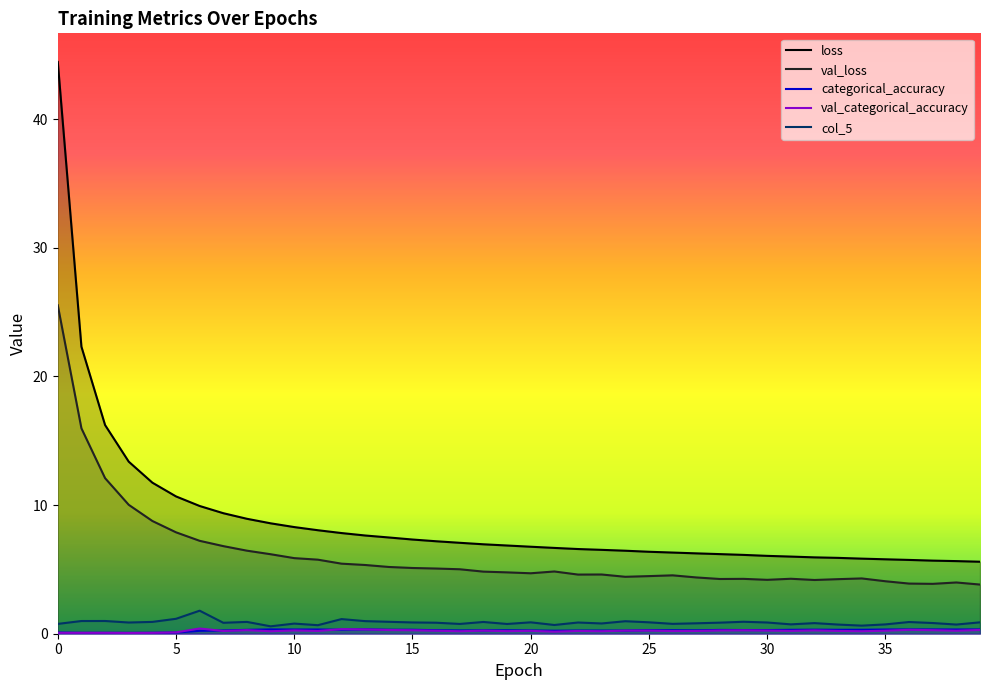

What is the total value across all series at 16?

13.6